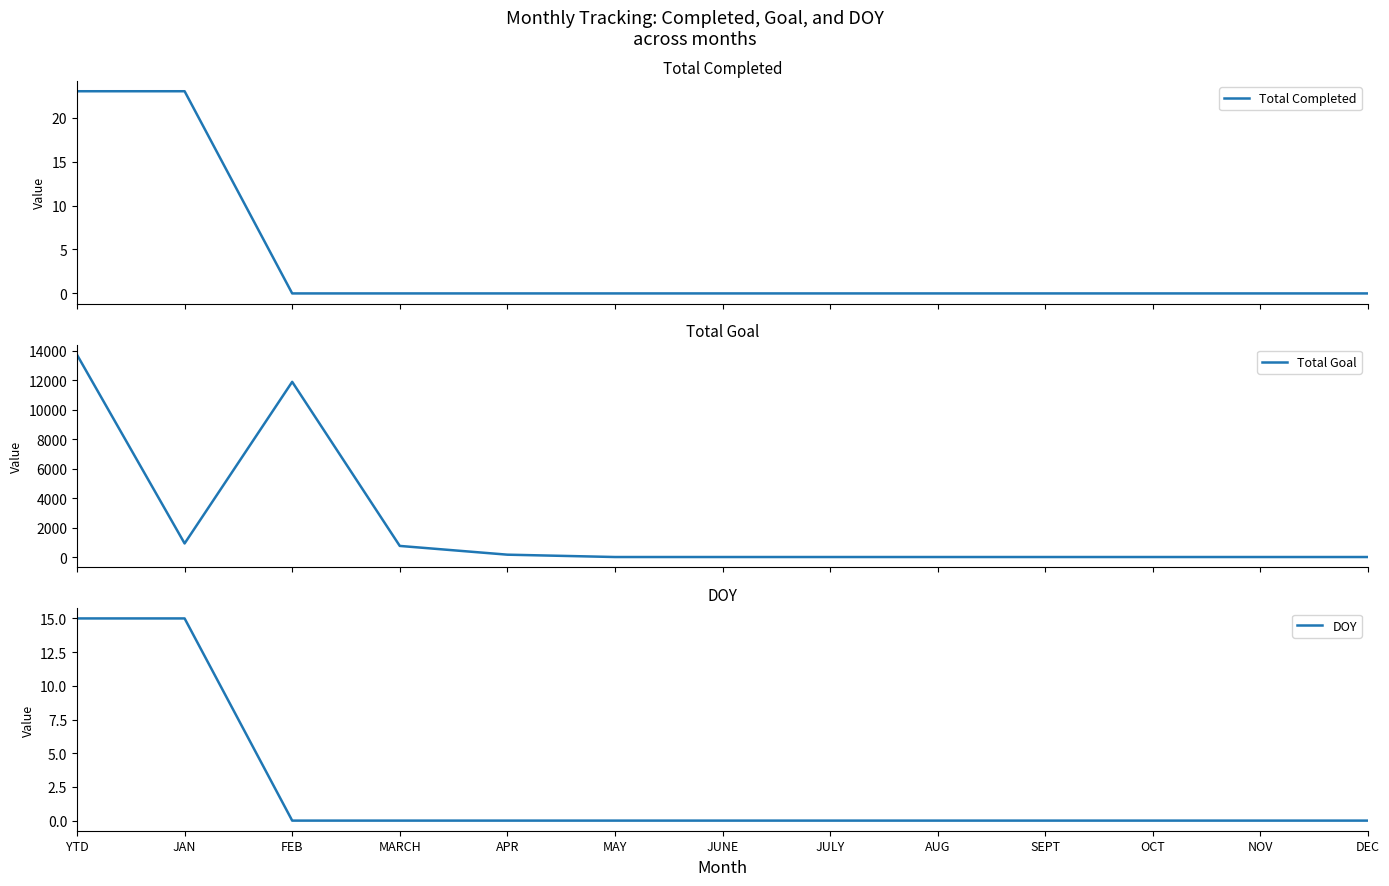

How many distinct data groups are displayed?

3